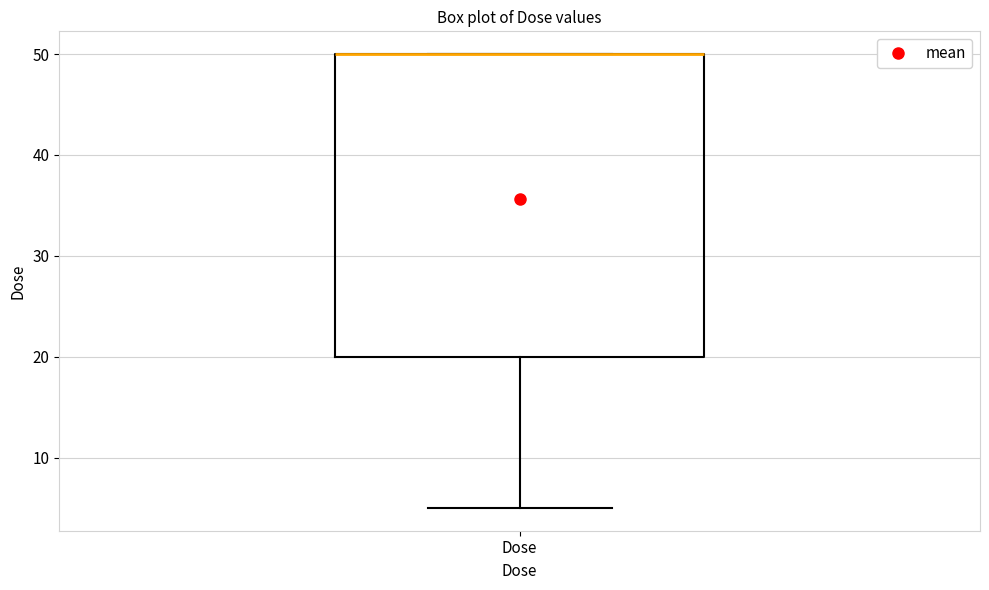

Transcribe this box plot: give where the median line is, the range the box spans, and where the two whiskers end, as read against the y-axis. The values are not printed on the chart, so give them approximately, as read against the axis.

median 50 (drawn on the box's upper edge), box 20 to 50, whiskers 5 to 50